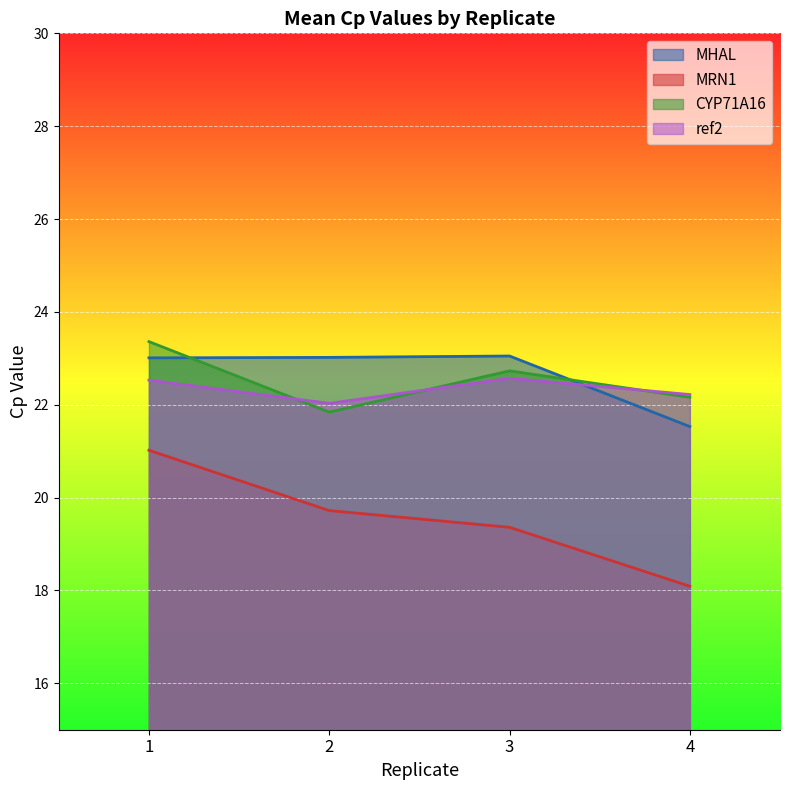

Where is MHAL nearest to the value 22?

4